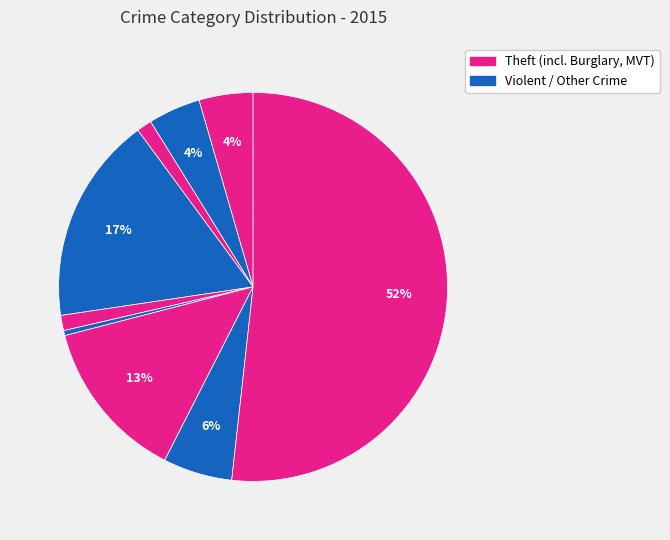

How many slices are in this pie chart?

9